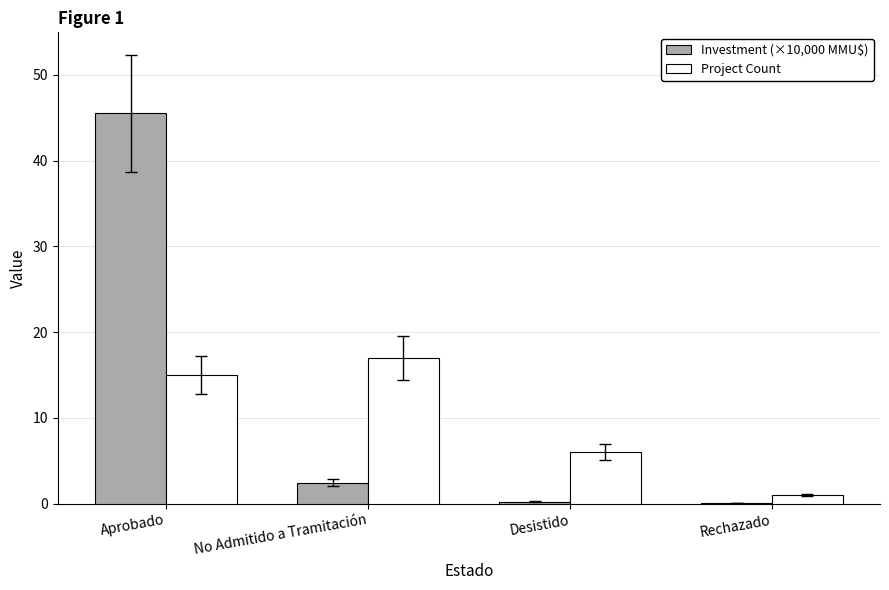

At which category does the chart reach its peak across all series?

Aprobado